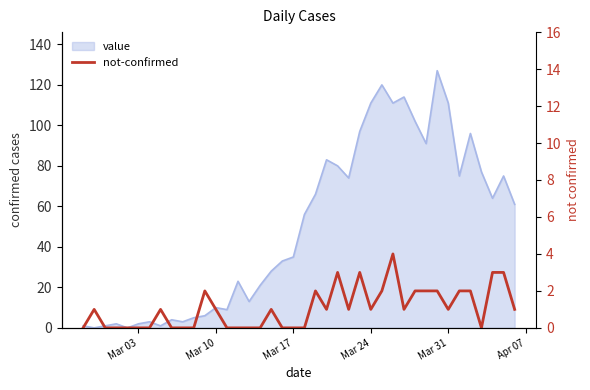

The chart shows a value of 1 at Mar 31. True or false?

True